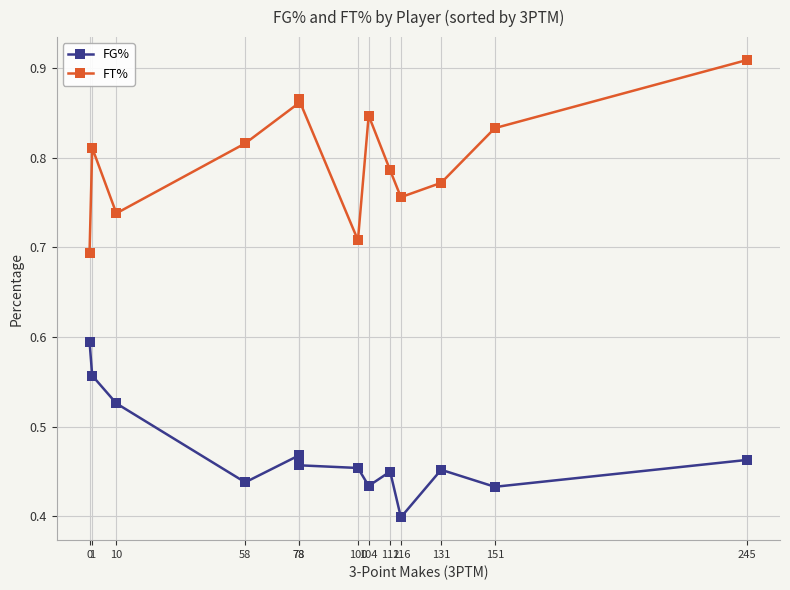

Is it true that FG% equals 0.5 at 245?

True